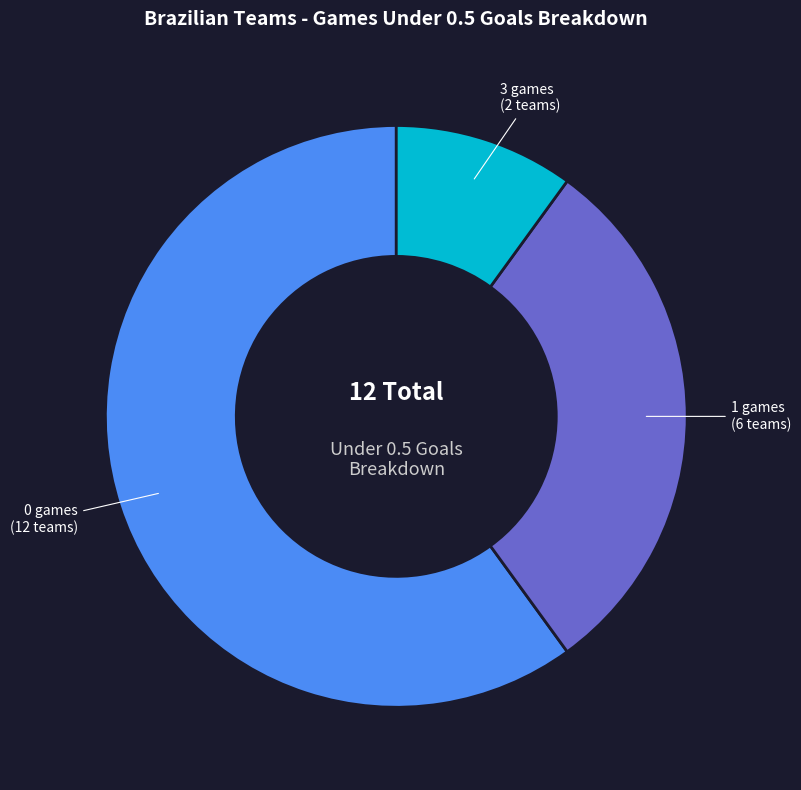

Is the sum of 1 games (6 teams) and 0 games (12 teams) greater than half?

Yes